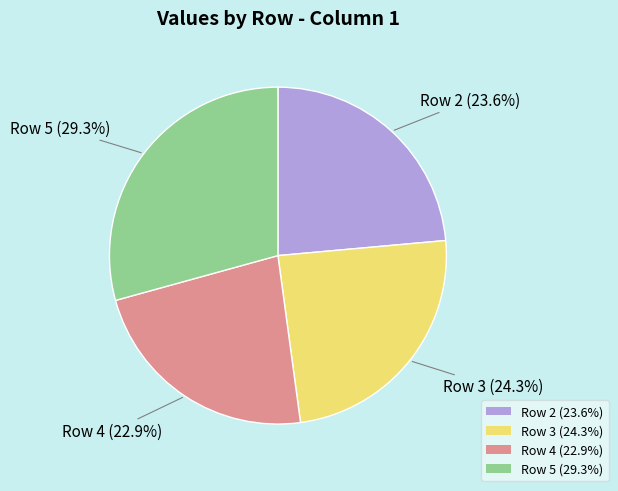

Is there any slice that represents more than half of the pie?

No